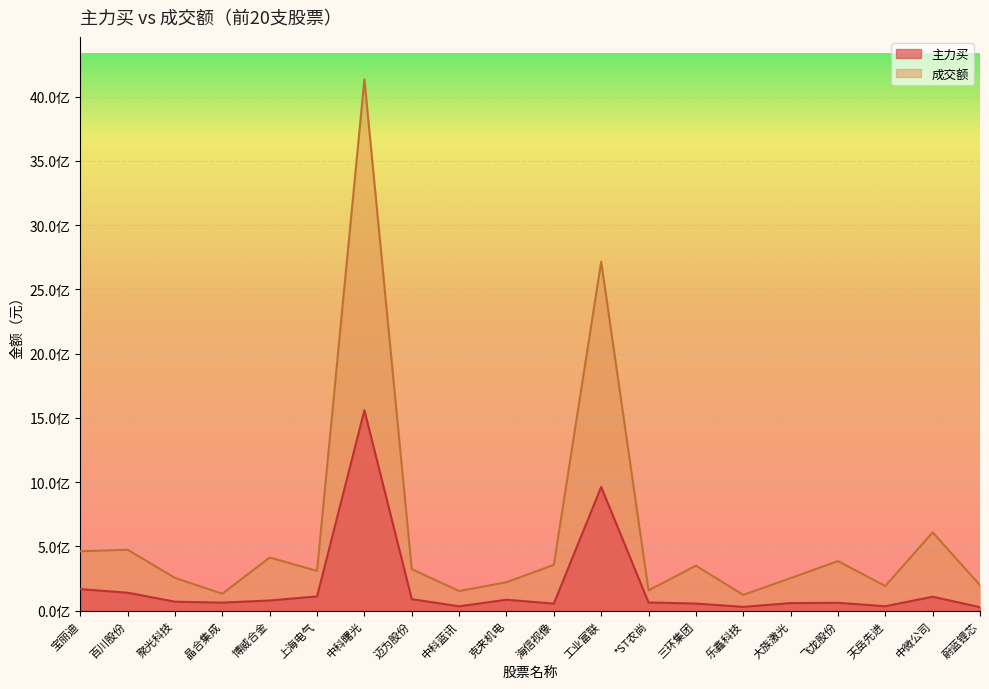

What is the label of the 17th point from the left?

飞龙股份